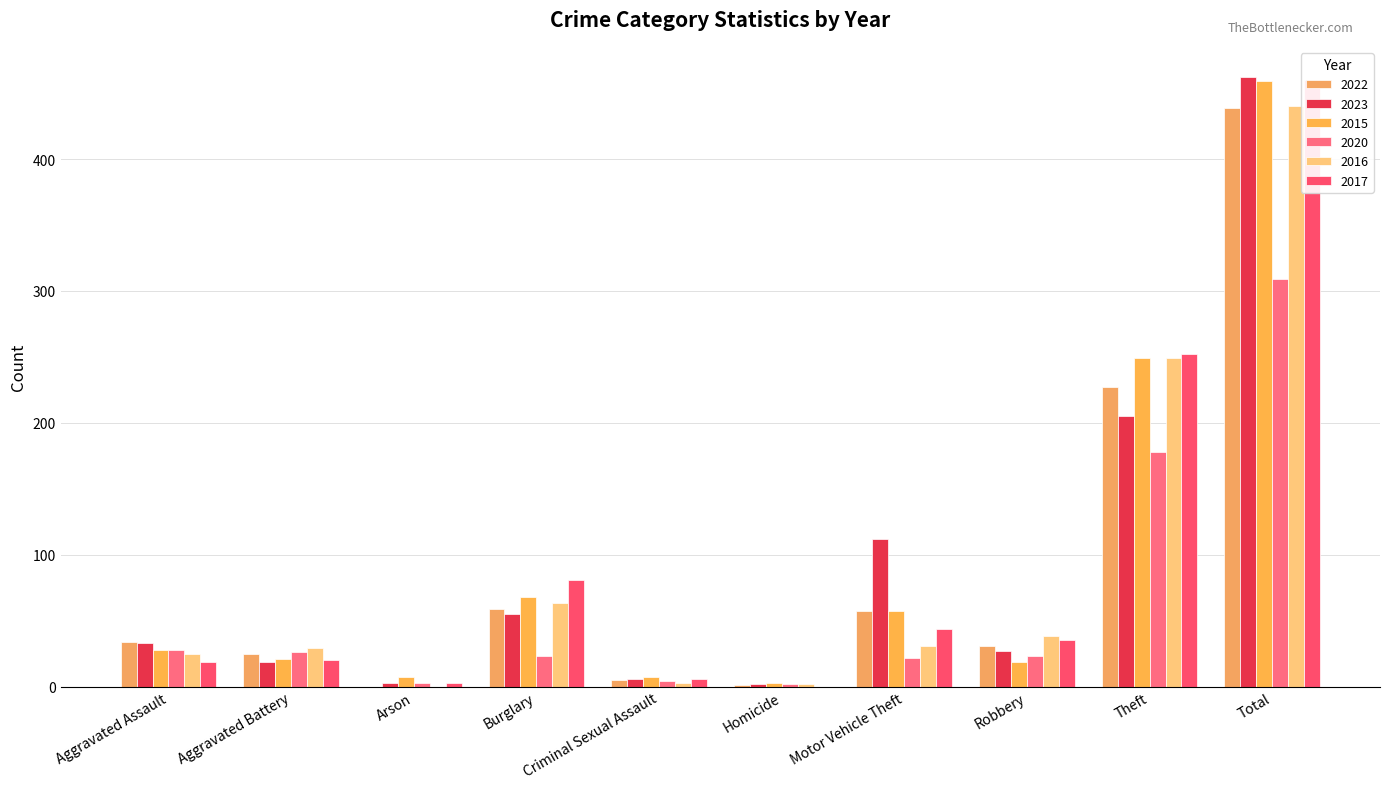

Reading left to right, list all the values displayed in this chart.

2022: 34	25	0	59	5	1	57	31	227	439
2023: 33	19	3	55	6	2	112	27	205	462
2015: 28	21	7	68	7	3	57	19	249	459
2020: 28	26	3	23	4	2	22	23	178	309
2016: 25	29	0	63	3	2	31	38	249	440
2017: 19	20	3	81	6	0	44	35	252	460